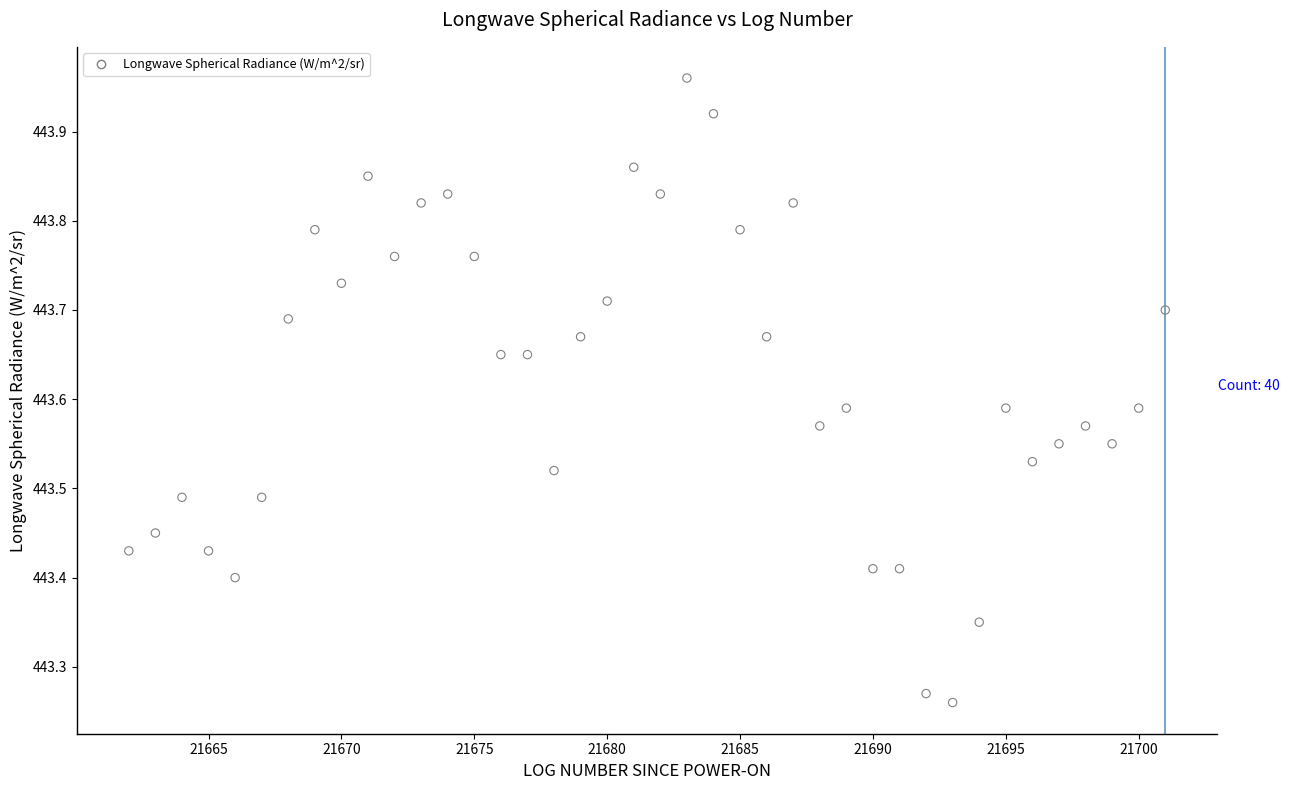

What is the range of X values (max minus min)?

39.0